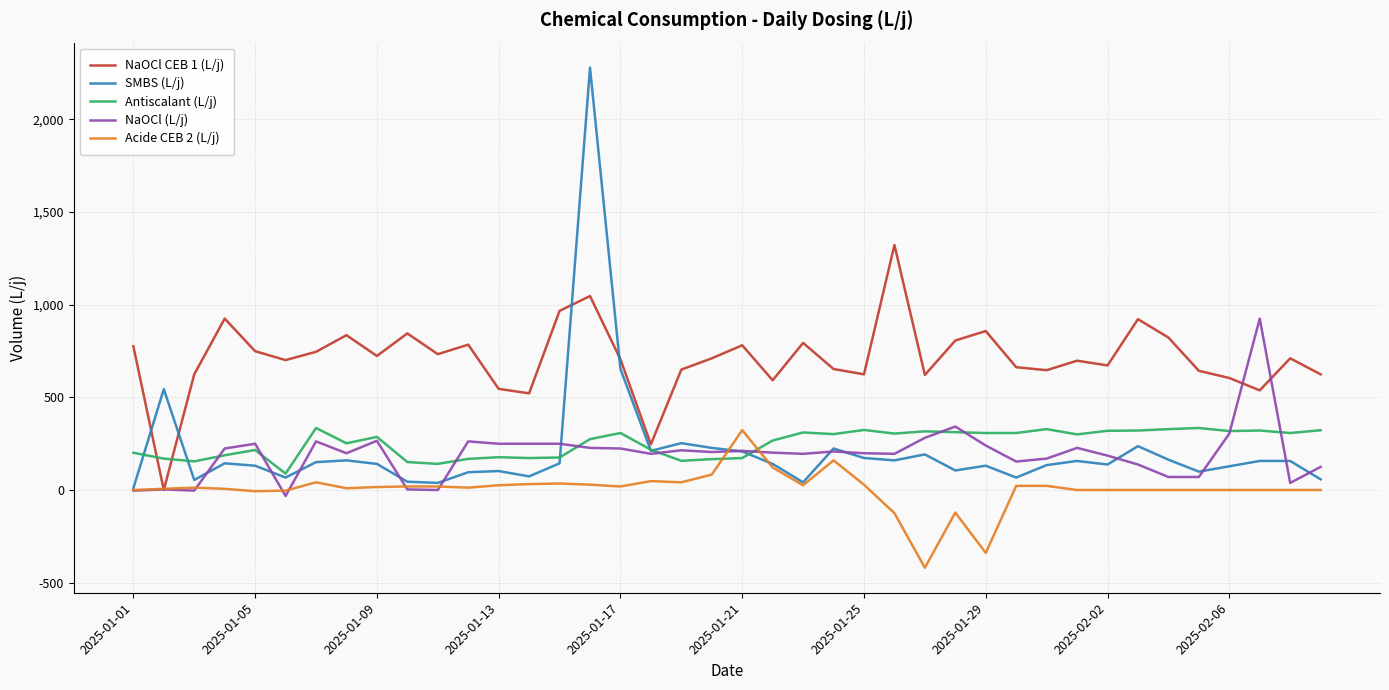

After their last crossing, which series has the higher values: Antiscalant (L/j) or Acide CEB 2 (L/j)?

Antiscalant (L/j)